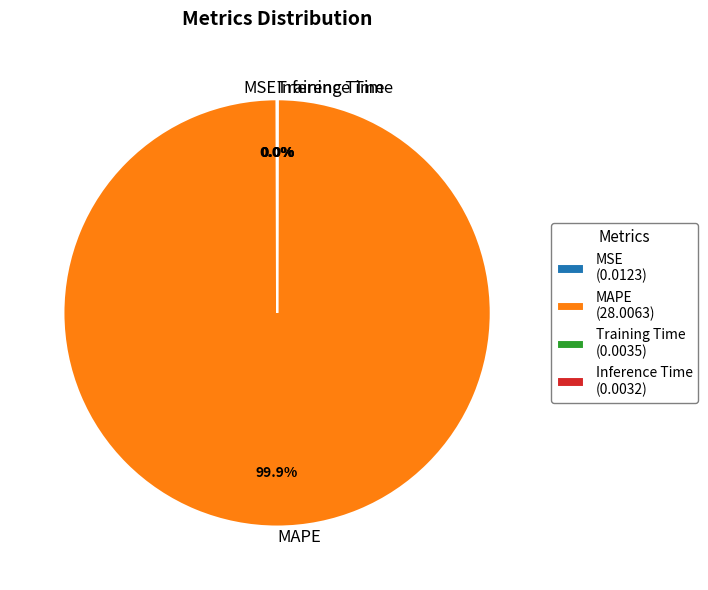

Does any single category account for the majority?

Yes